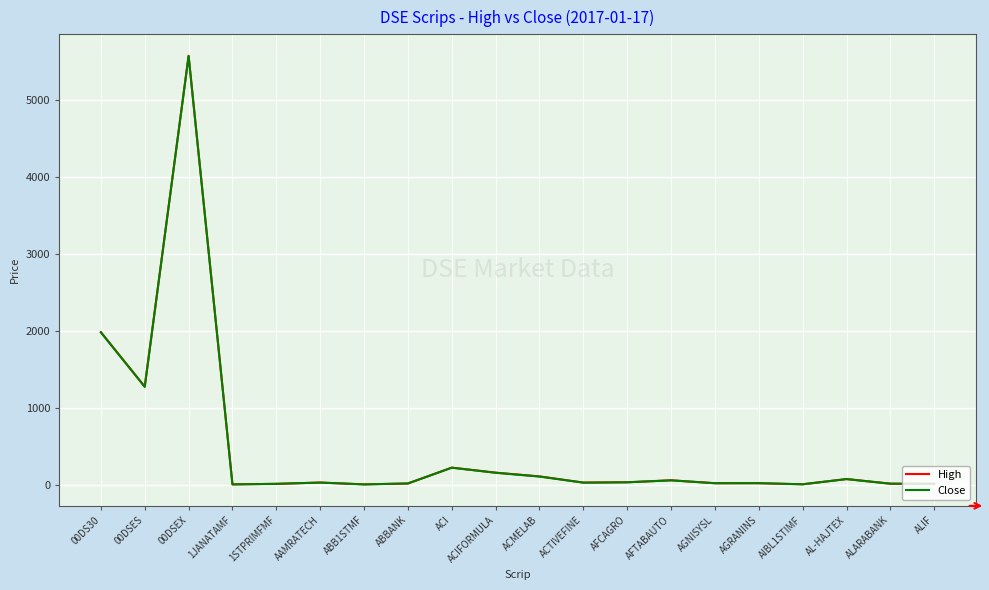

How many values in the High series are below 31?

9